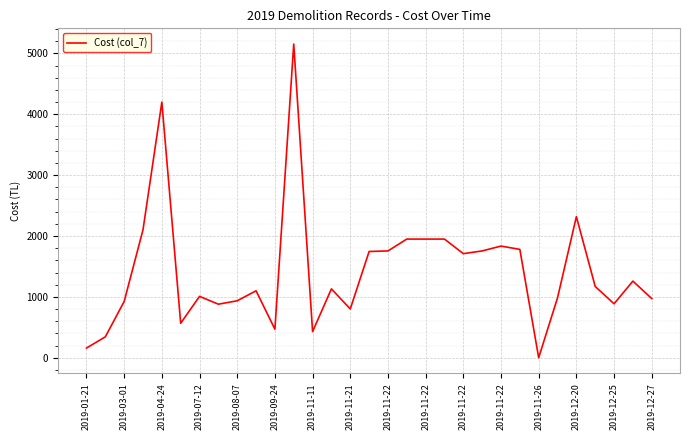

What is the maximum value shown in the chart?

5154.1